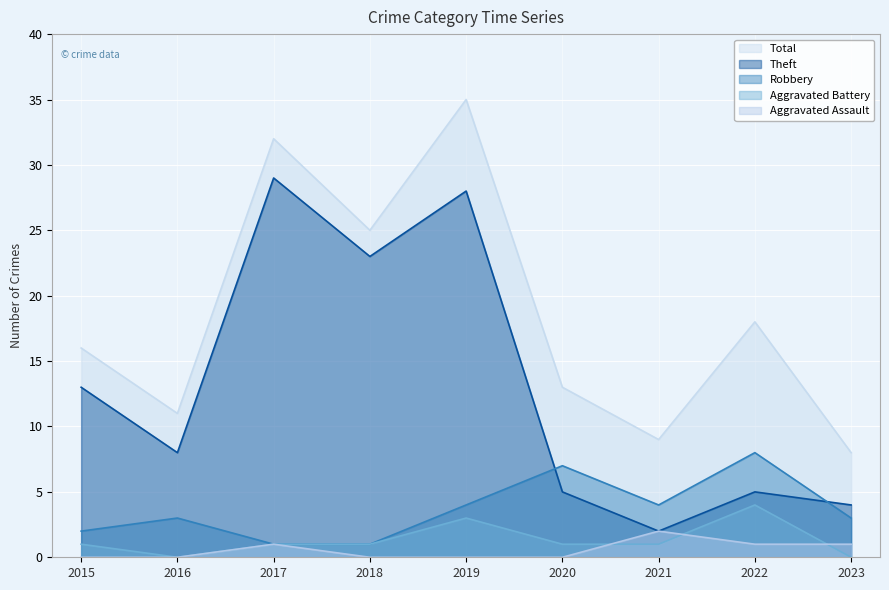

How many lines are shown in the chart?

5